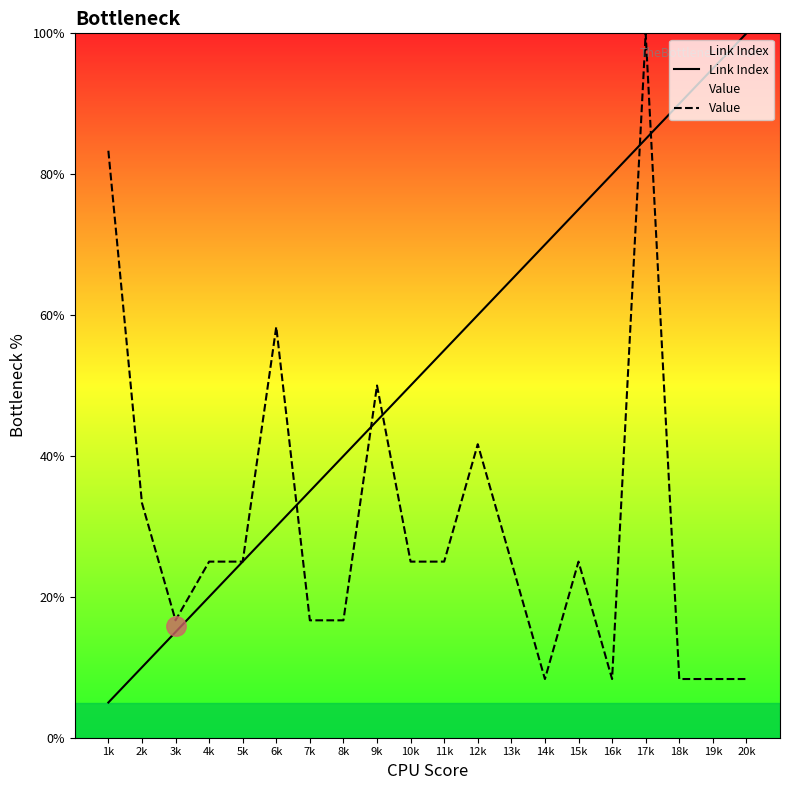

What is the label of the 4th point from the left?

4k